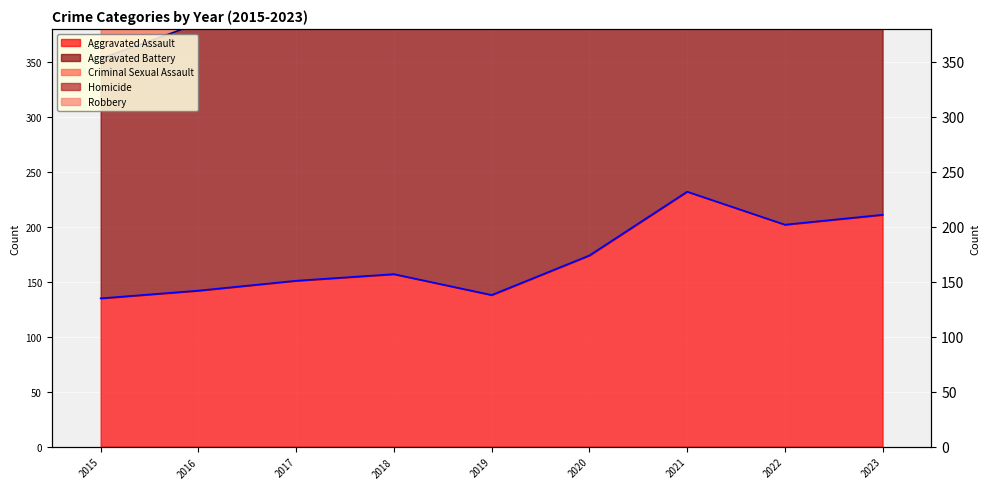

True or false: Robbery (line) has a value of 186 at 2016.

False